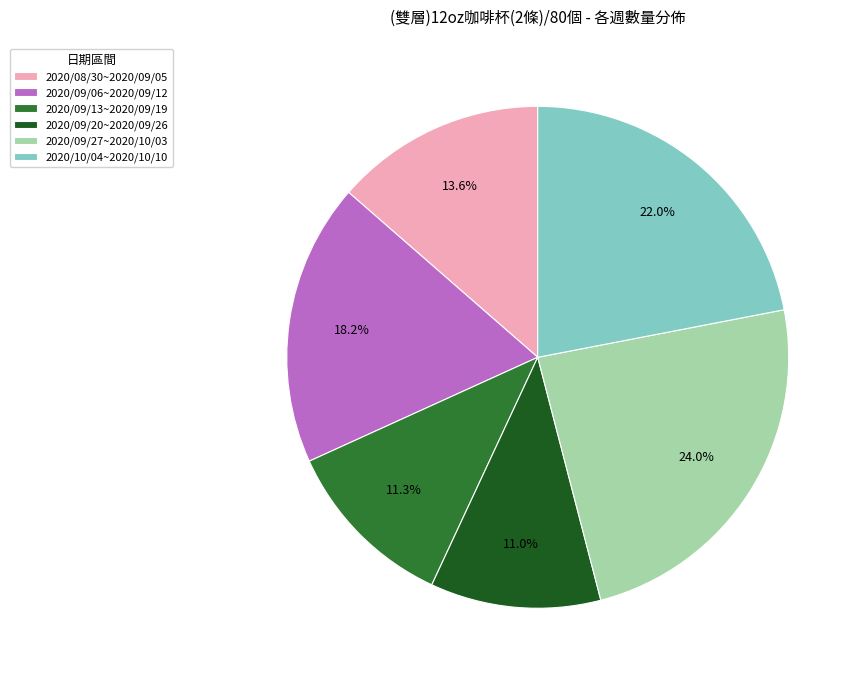

What is the largest slice in the pie chart?

2020/09/27~2020/10/03